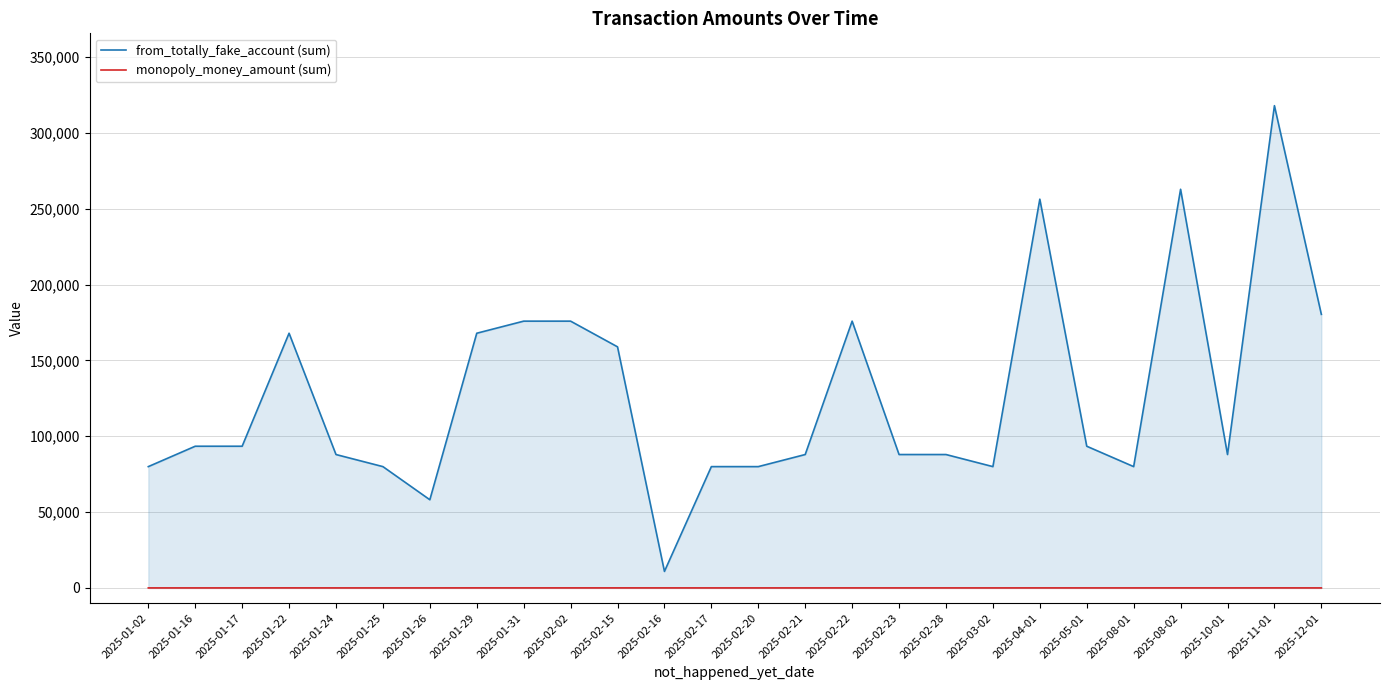

Reading right to left, transcribe all the data shown in this chart.

from_totally_fake_account (sum): 180342.0	317922.0	87935.0	262805.0	79963.0	93407.0	256277.0	79963.0	87935.0	87935.0	175870.0	87935.0	79963.0	79963.0	10878.0	158926.0	175870.0	175870.0	167898.0	58122.0	79963.0	87935.0	167898.0	93407.0	93407.0	79963.0
monopoly_money_amount (sum): 4.3	20.4	5.0	15.0	6.0	4.5	14.5	2.4	9.0	5.0	12.0	5.5	1.4	2.1	12.0	18.0	18.0	13.0	28.7	5.5	5.5	5.5	22.8	9.0	2.5	4.5